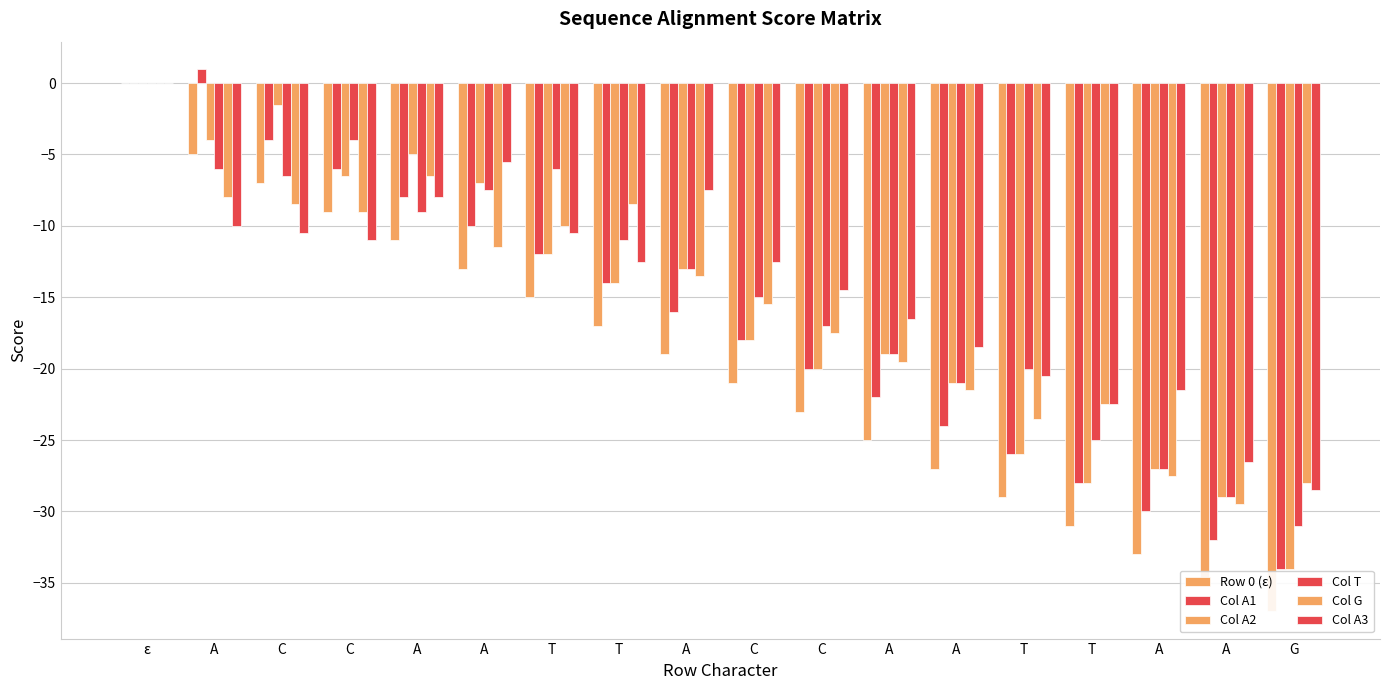

How many series are shown in this chart?

6